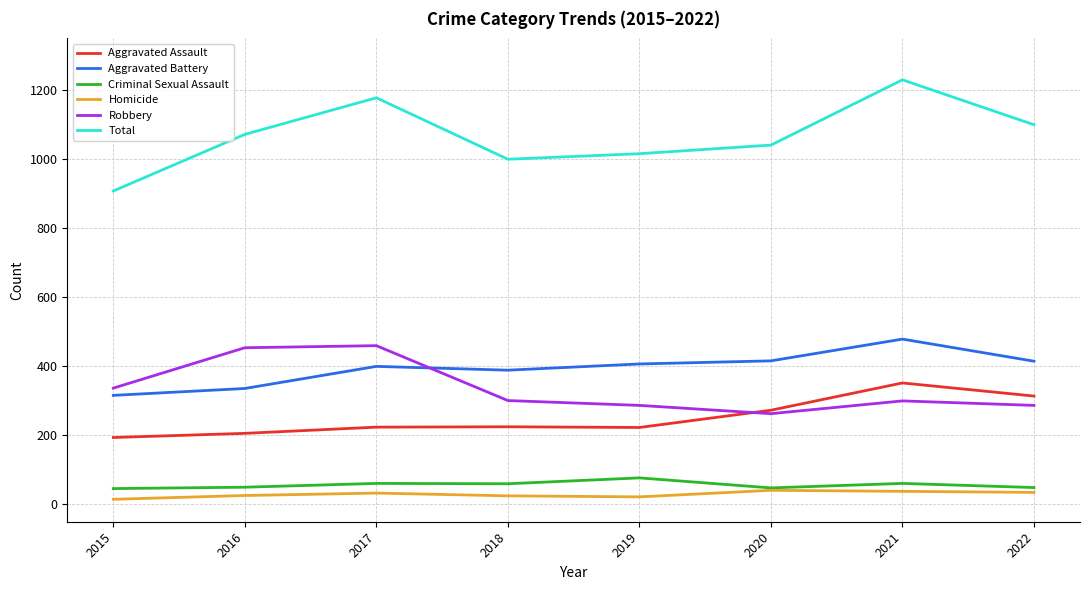

What is the sum of all Homicide values?

235